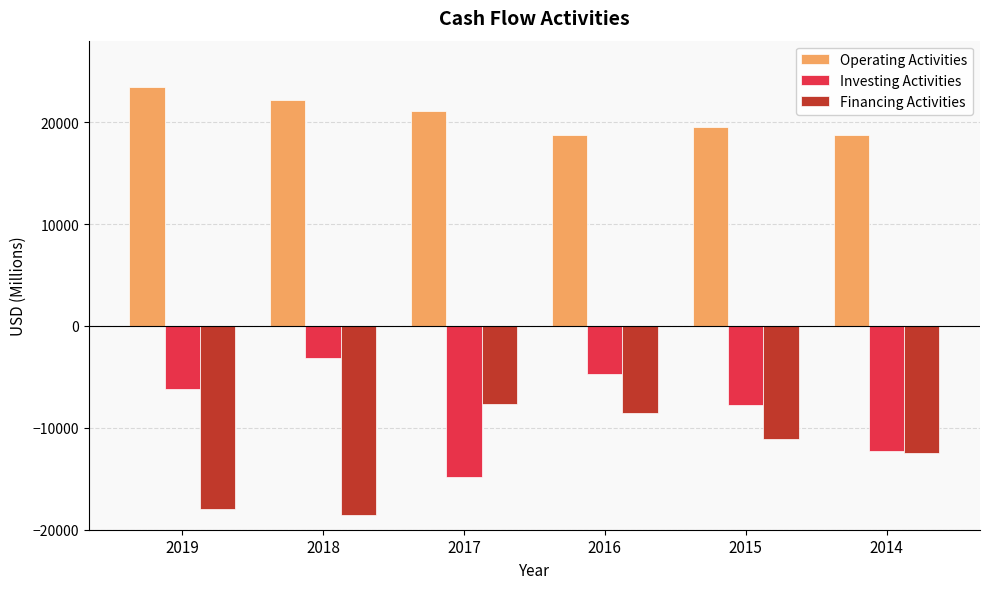

Where does the Financing Activities series first go above -11136?

2017